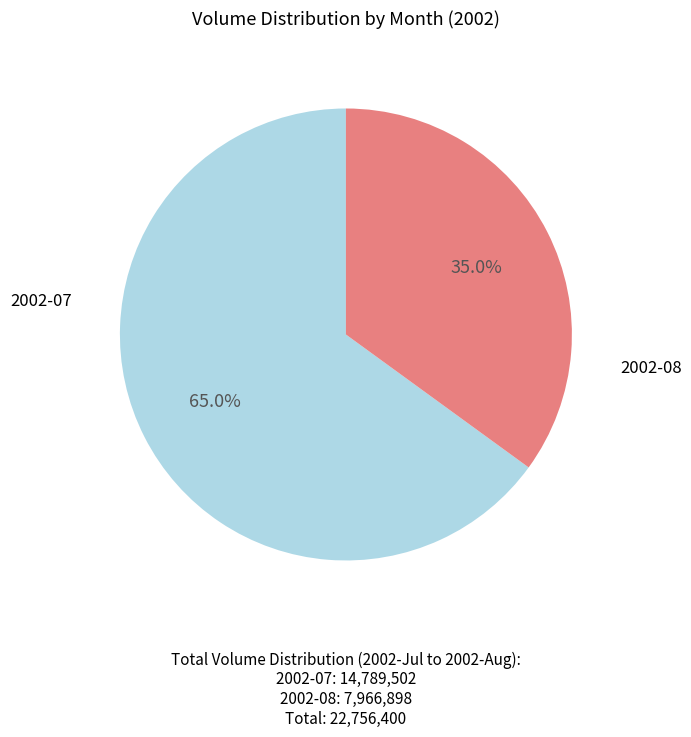

Is there any slice that represents more than half of the pie?

Yes